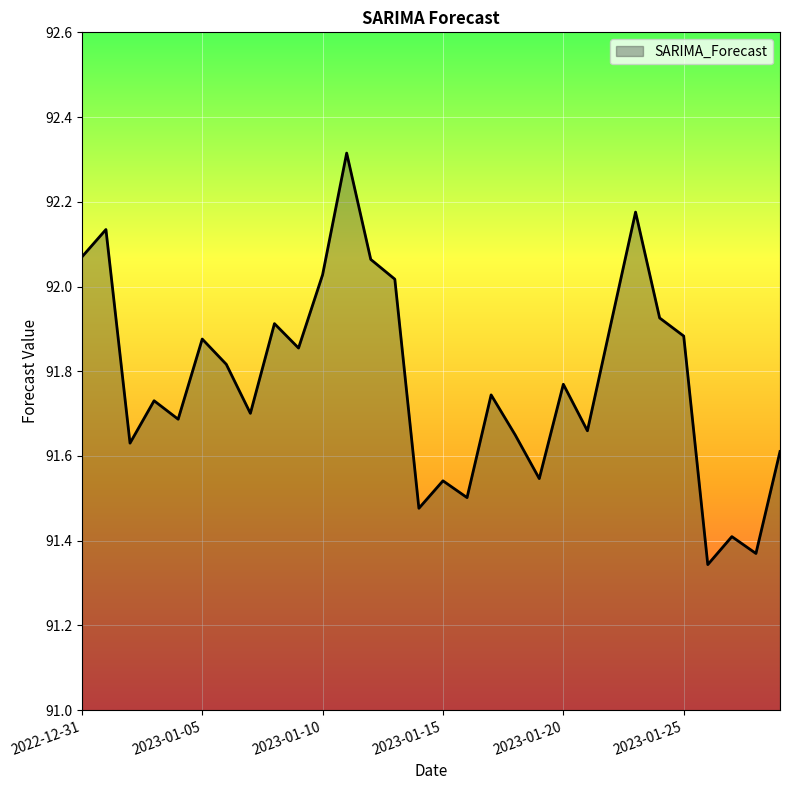

What is the maximum value shown in the chart?

92.3